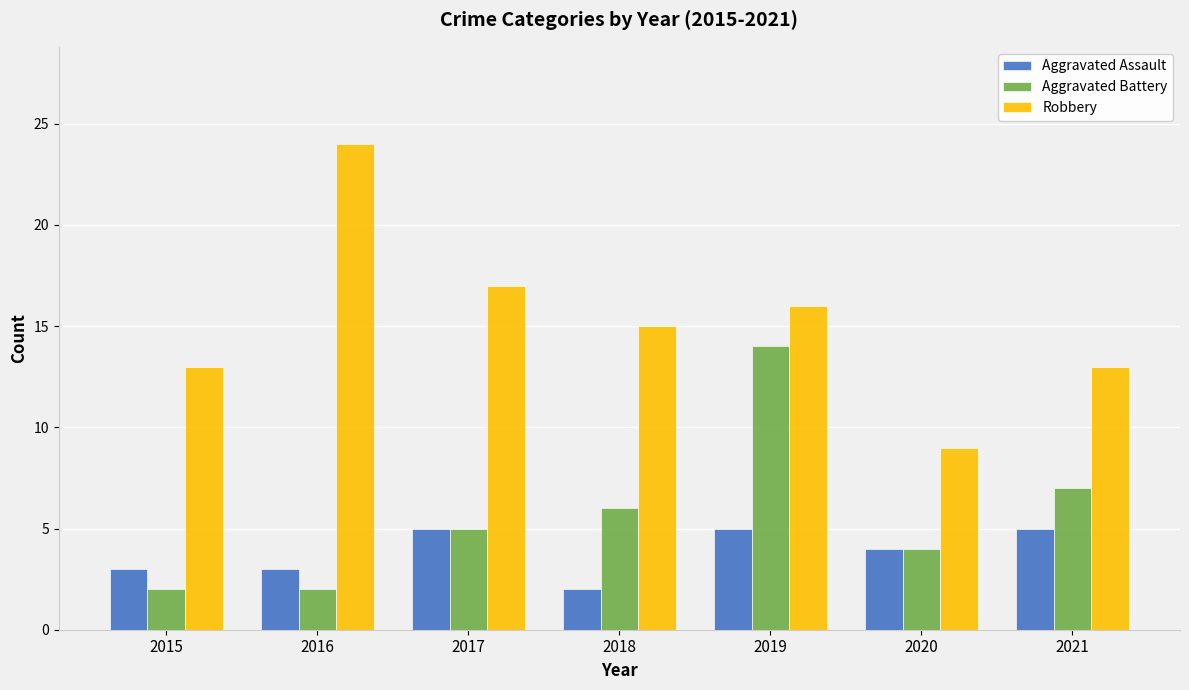

What is the spread (max minus min) of values at 2015?

11